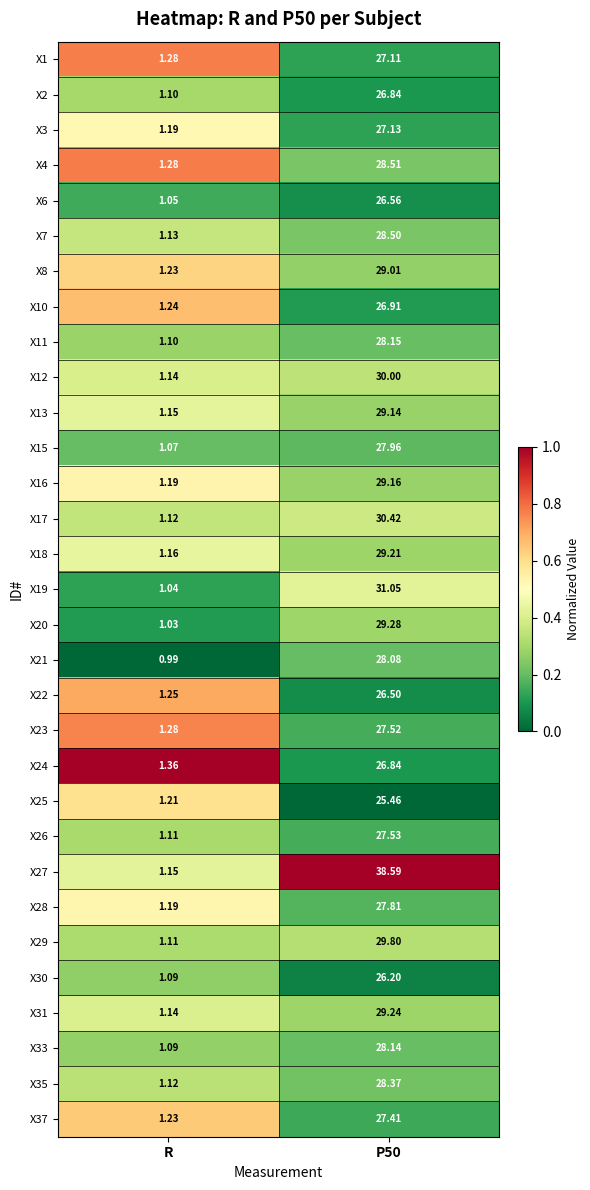

At which label does X19 reach its minimum?

R